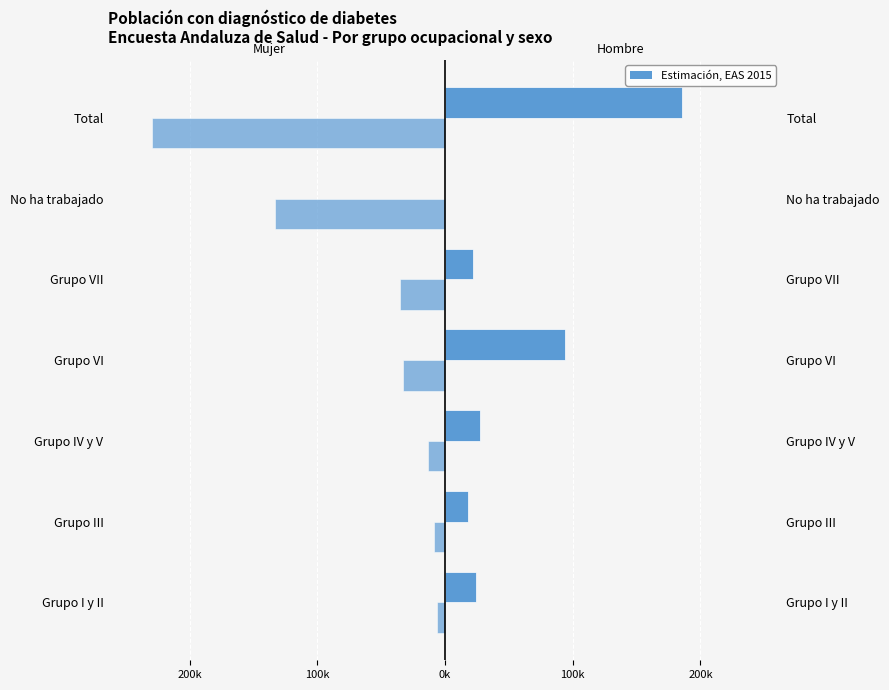

Rank the series by their maximum value, from lowest to highest.

Mujer, Hombre